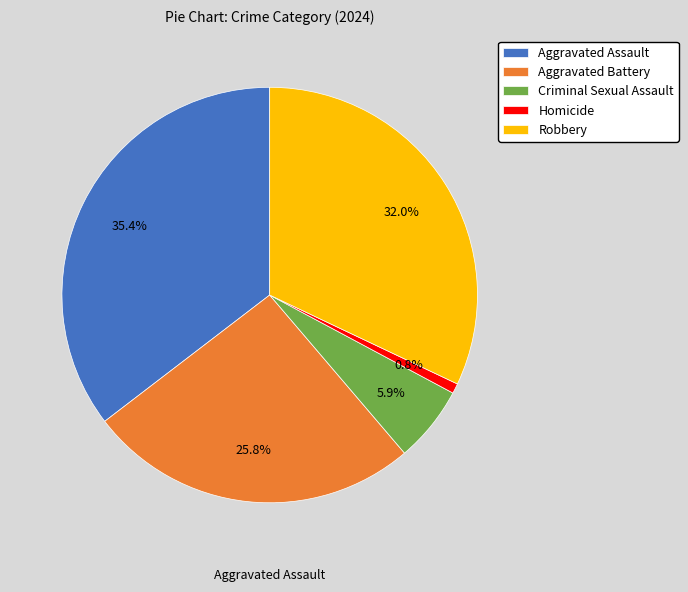

Does Robbery account for over 50% of the chart?

No